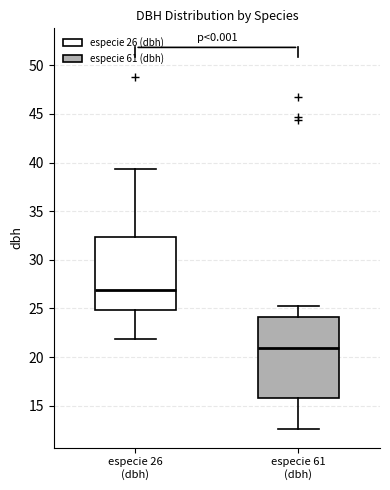

Reading left to right, read every box against the y-axis: the position of its median line, the range the box covers, and the ends of its whiskers. The values are not printed on the chart, so give them approximately, as read against the axis.

especie 26 (dbh): median 27.0, box 25.0 to 32.5, whiskers 22.0 to 39.5
especie 61 (dbh): median 21.0, box 16.0 to 24.0, whiskers 12.5 to 25.5